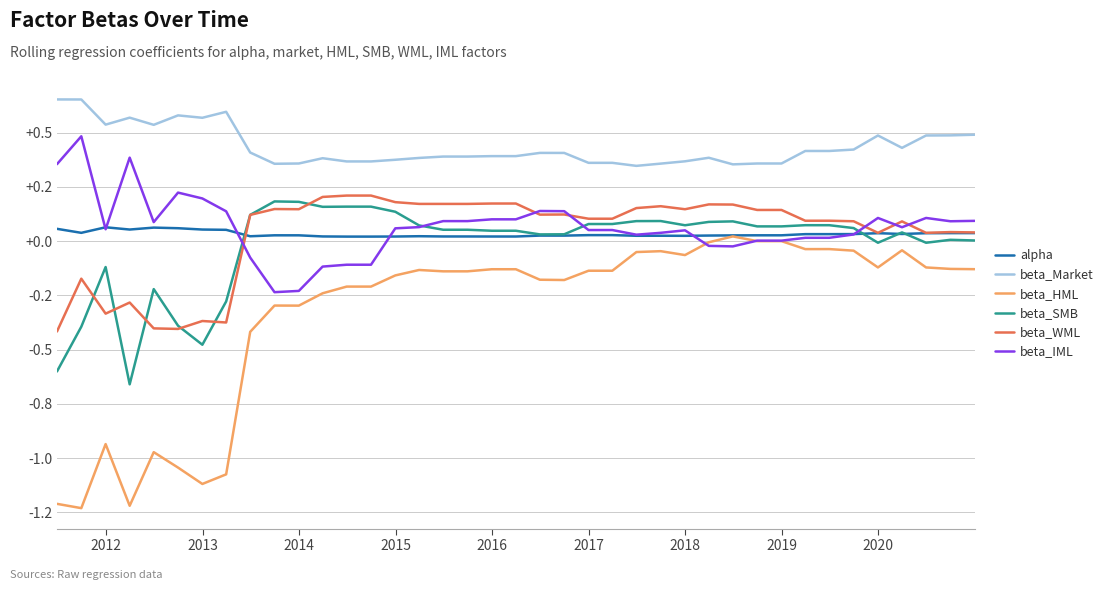

Which series has the largest total across all categories?

beta_Market